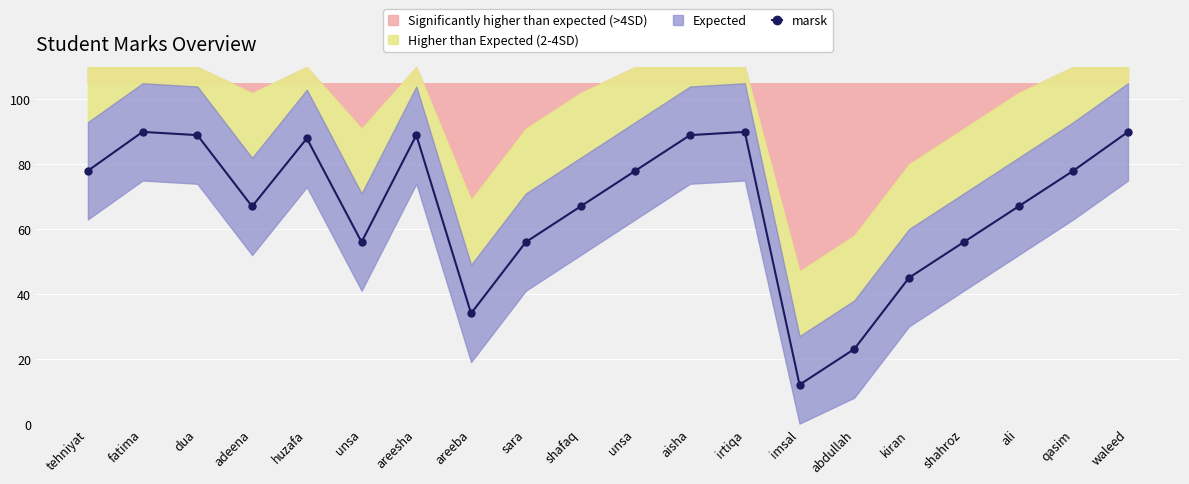

What is the label of the 20th point from the left?

waleed